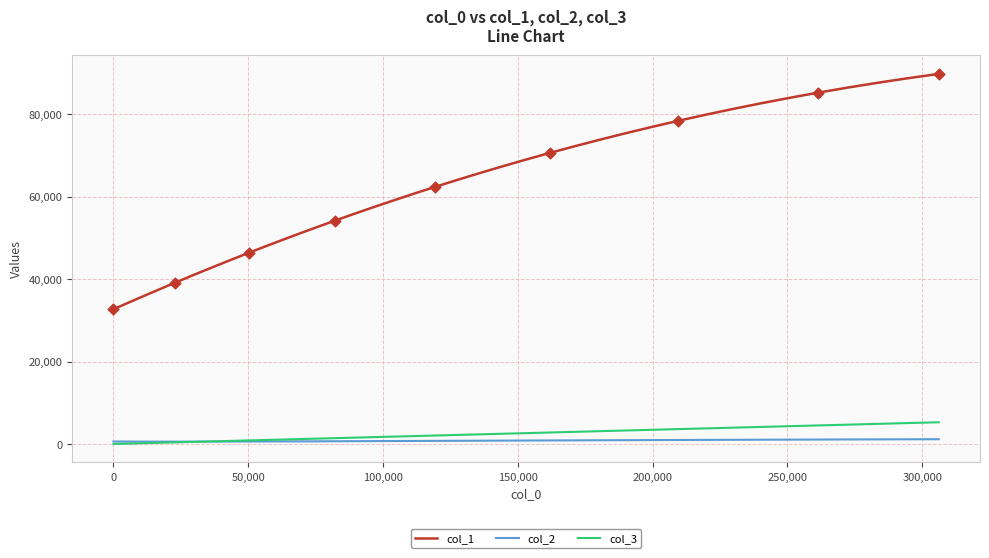

Which series has the largest total across all categories?

col_1